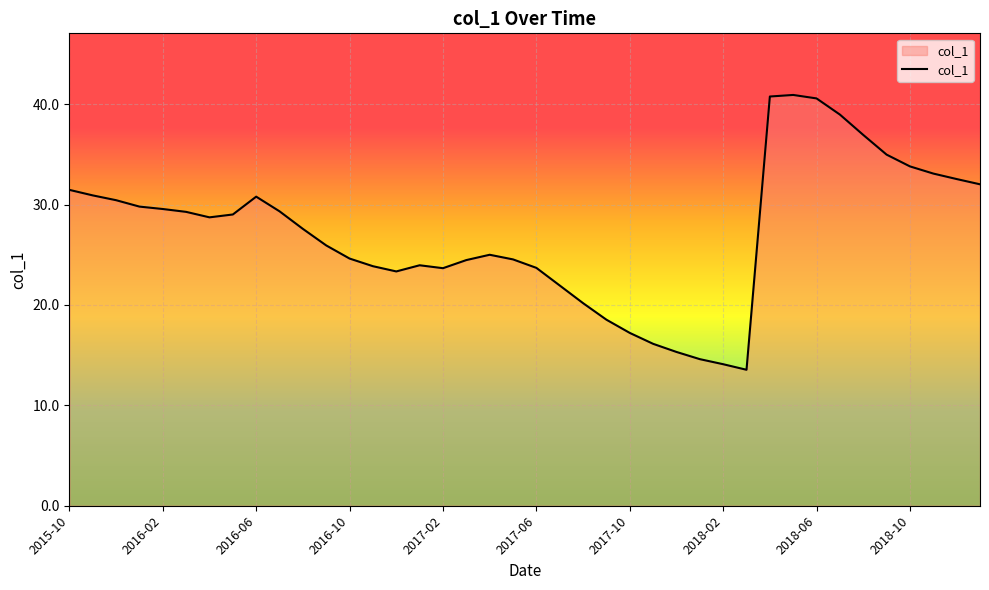

What is the maximum value shown in the chart?

40.9